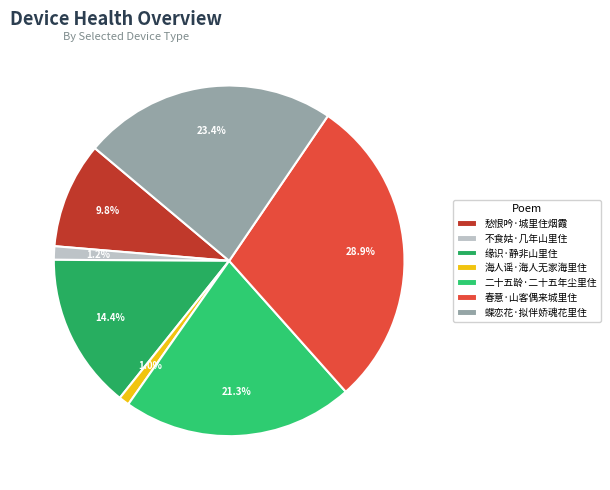

Which slice is the largest?

春意·山客偶来城里住